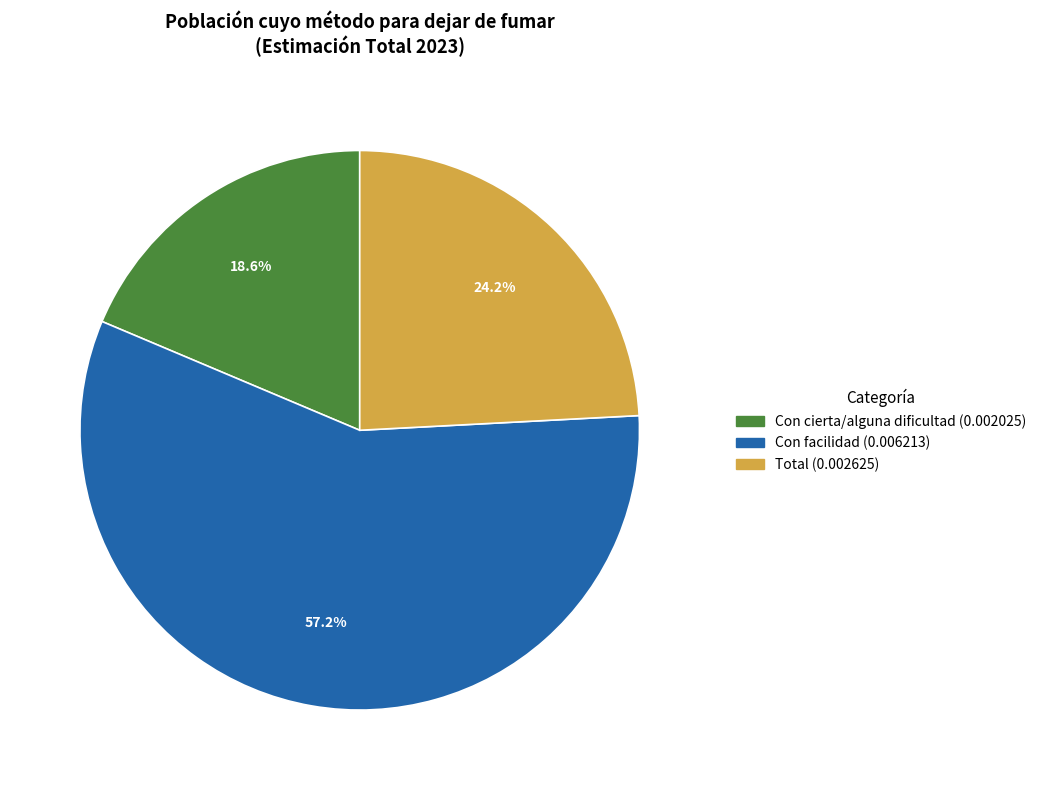

The Con facilidad slice represents 57% of the pie. True or false?

True